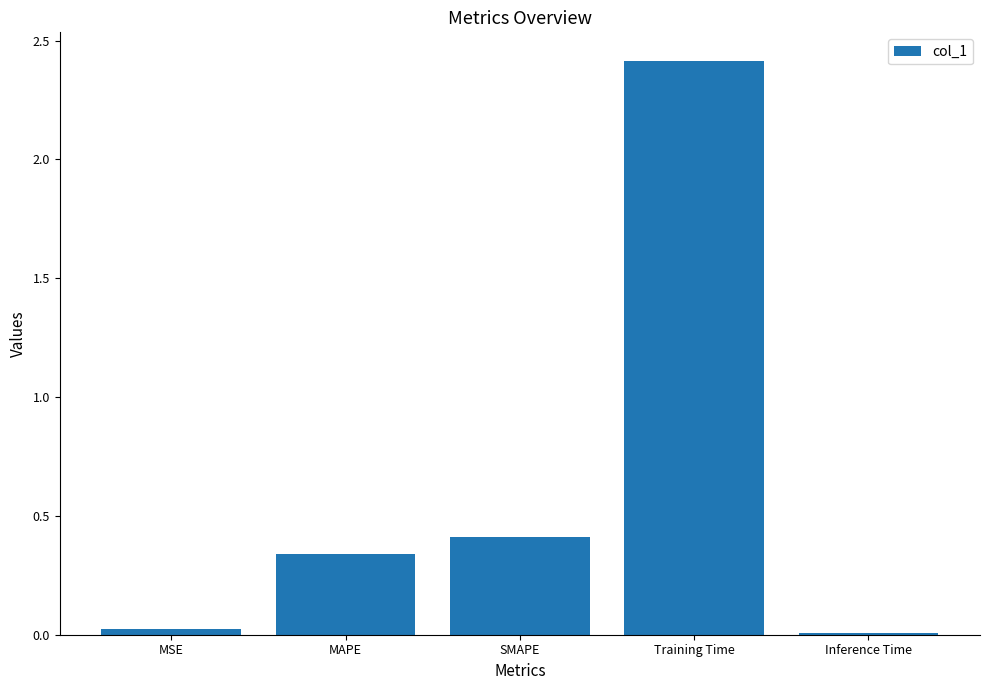

What is the difference between the maximum and minimum values?

2.4